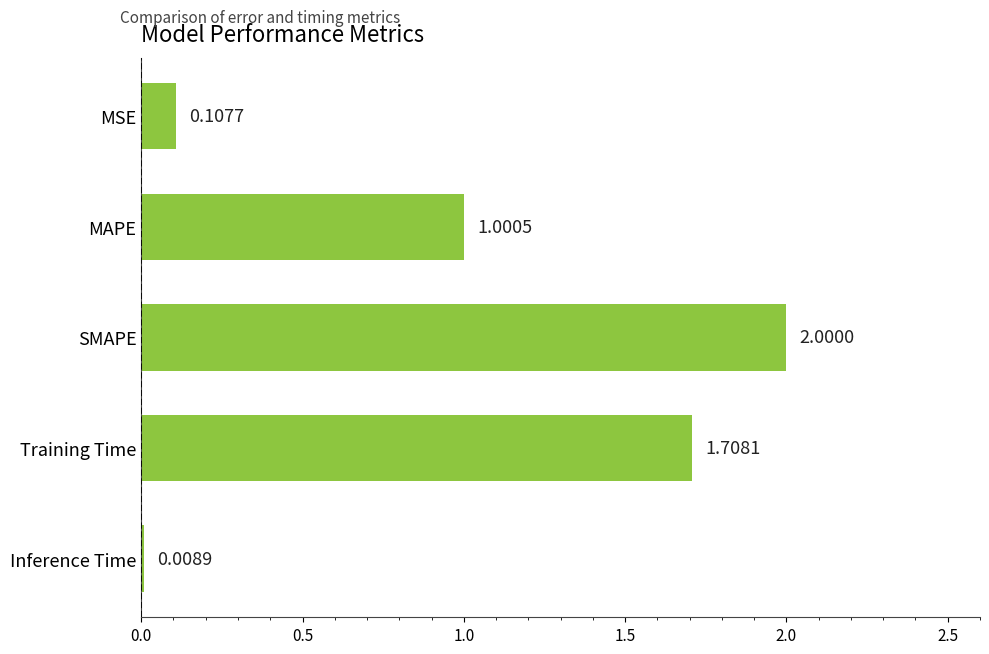

List the labels in order of value, largest first.

SMAPE, Training Time, MAPE, MSE, Inference Time